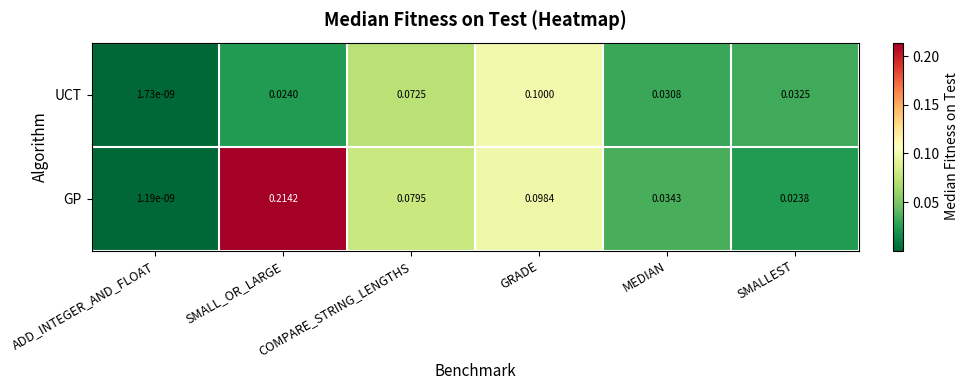

Which series has the widest spread of values?

GP